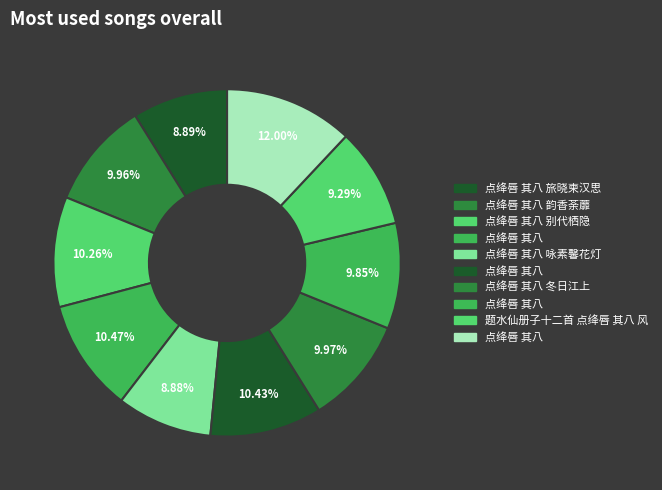

How many slices are in this pie chart?

10